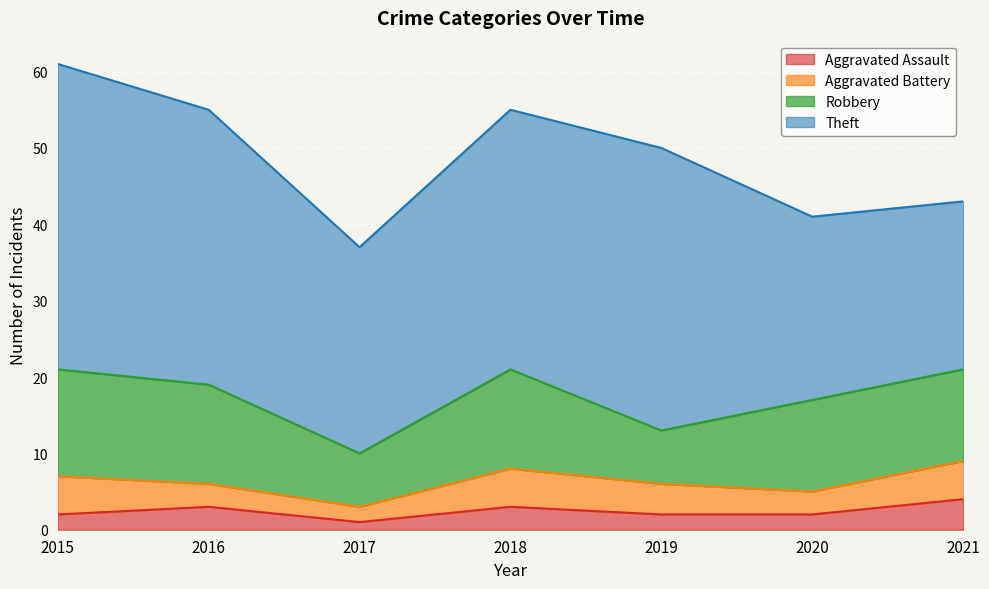

How many data points in Aggravated Assault are above 2?

3